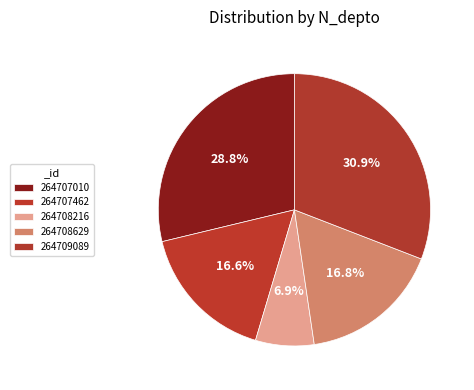

How many slices are in this pie chart?

5